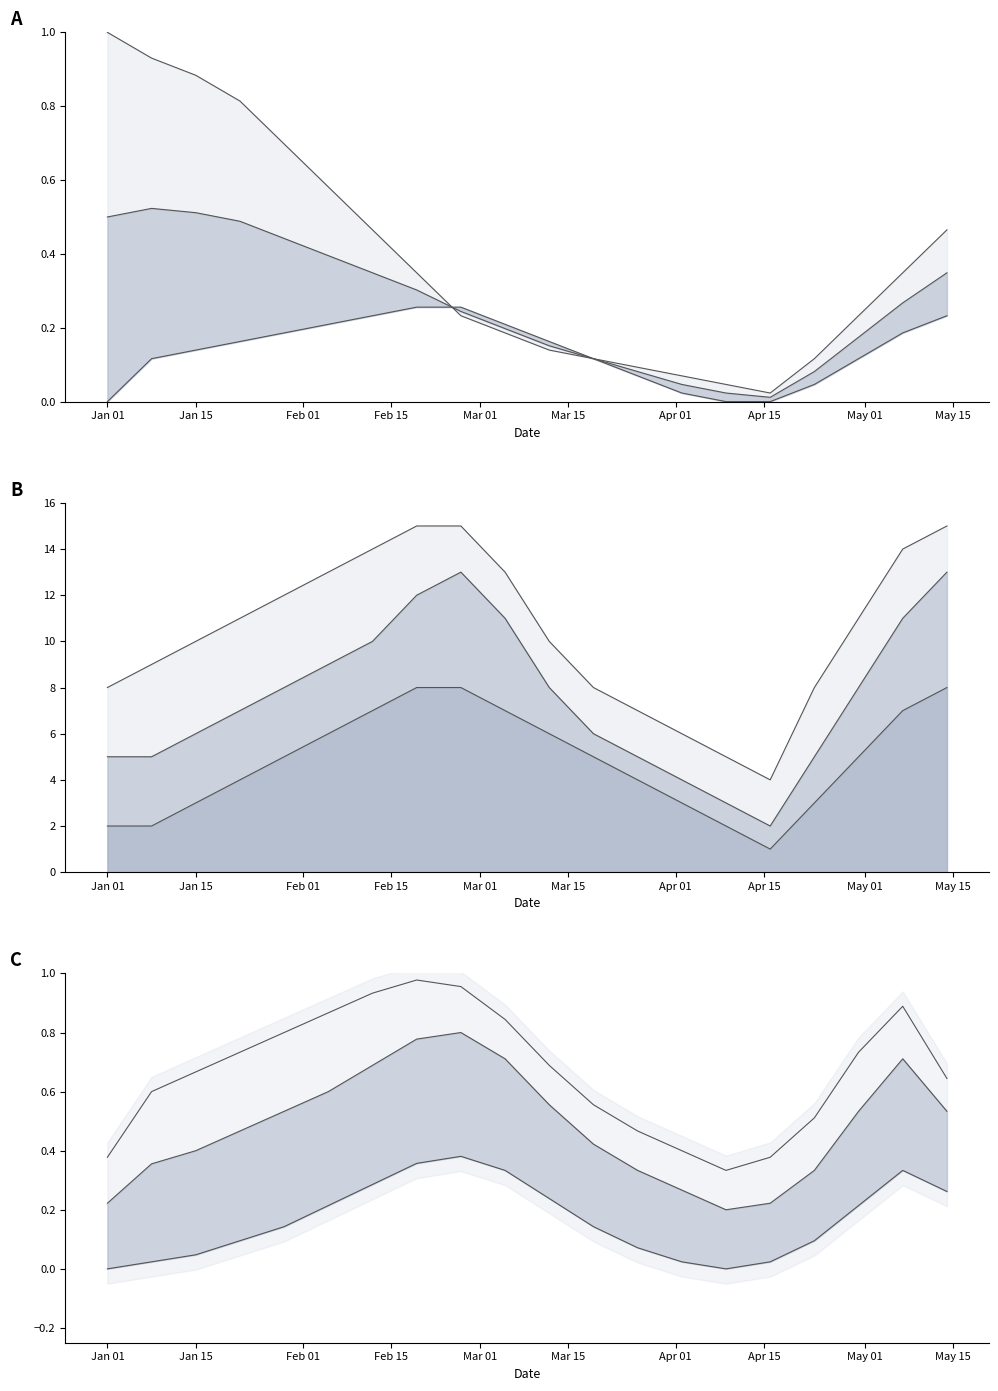

How many series are shown in this chart?

5